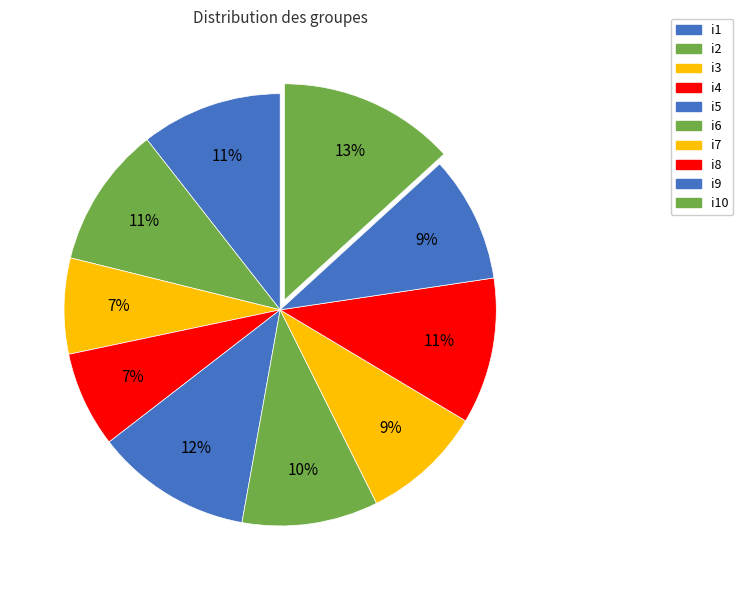

Which category has the biggest portion of the pie?

i10